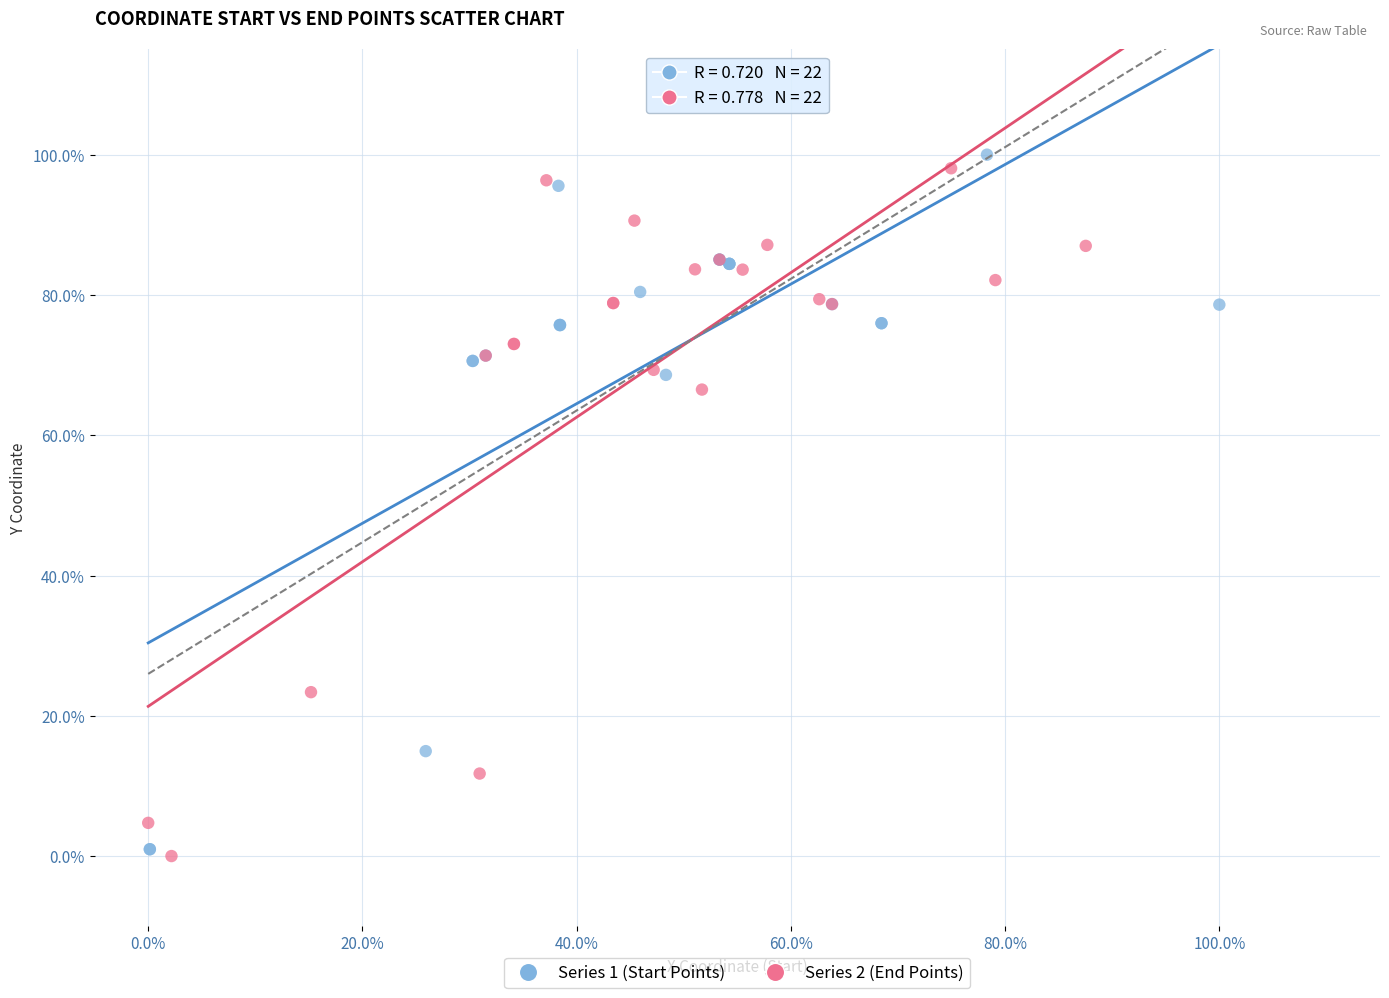

What are all the series names shown in the legend?

Series 1 (Start Points), Series 2 (End Points)